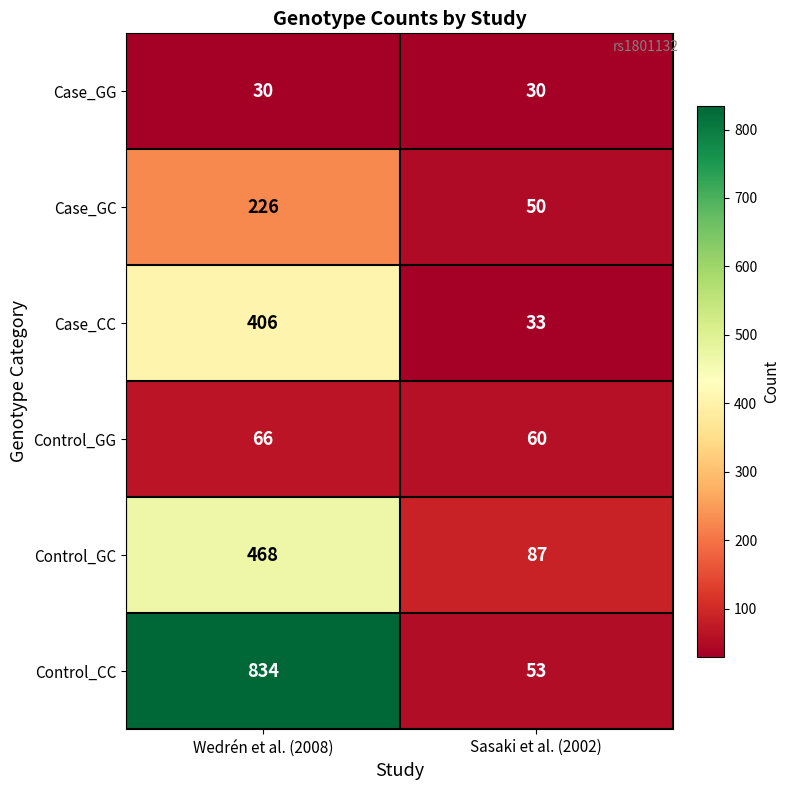

Reading left to right, extract all data points from this chart.

Case_GG: 30	30
Case_GC: 226	50
Case_CC: 406	33
Control_GG: 66	60
Control_GC: 468	87
Control_CC: 834	53